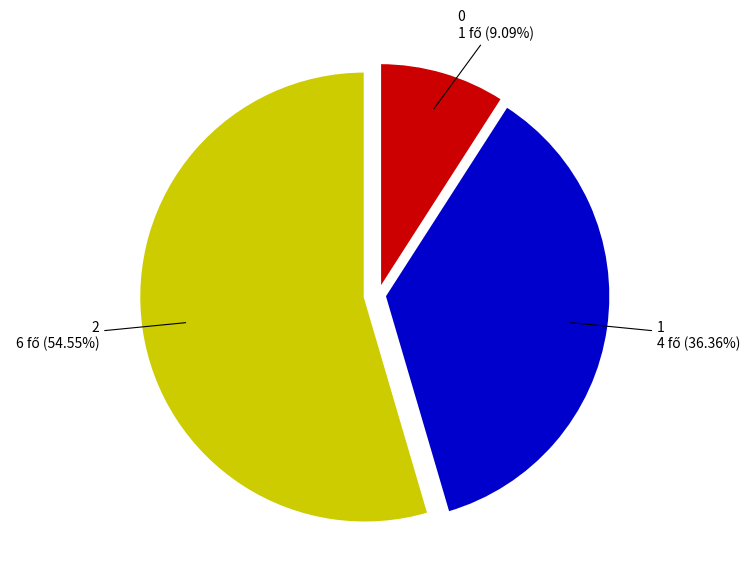

Is there a majority slice in this chart?

Yes